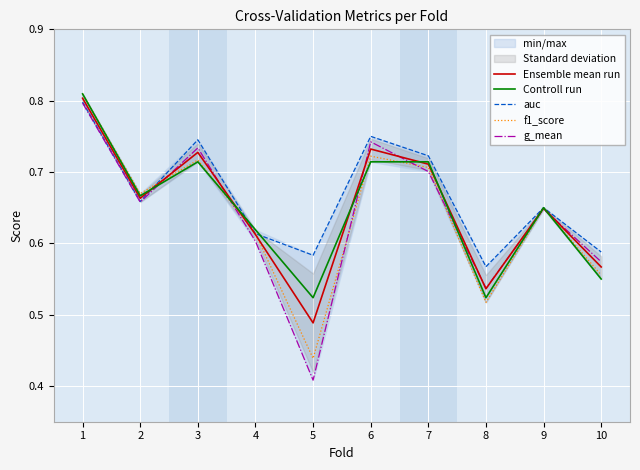

The f1_score series shows 1.1 at 7. True or false?

False